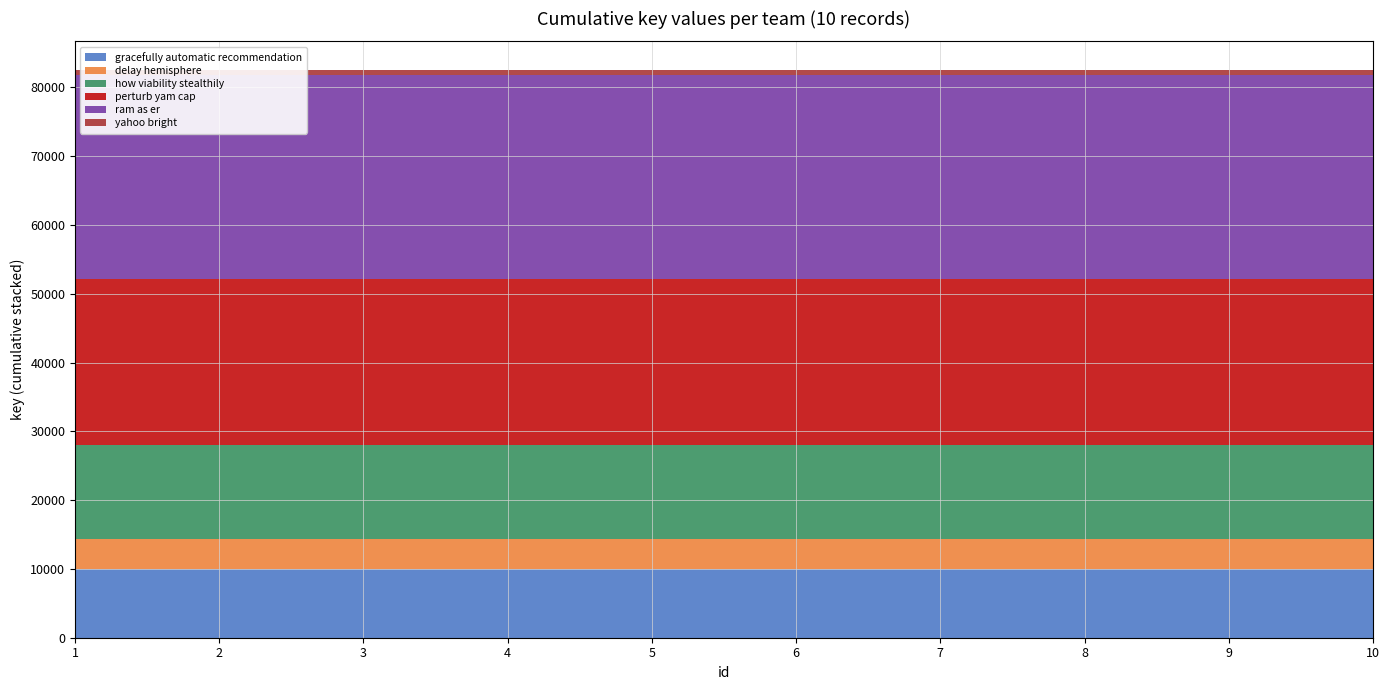

Reading right to left, what are all the values shown in this chart?

gracefully automatic recommendation: 10=10032	9=10032	8=10032	7=10032	6=10032	5=10032	4=10032	3=10032	2=10032	1=10032
delay hemisphere: 10=4334	9=4334	8=4334	7=4334	6=4334	5=4334	4=4334	3=4334	2=4334	1=4334
how viability stealthily: 10=13696	9=13696	8=13696	7=13696	6=13696	5=13696	4=13696	3=13696	2=13696	1=13696
perturb yam cap: 10=24102	9=24102	8=24102	7=24102	6=24102	5=24102	4=24102	3=24102	2=24102	1=24102
ram as er: 10=29592	9=29592	8=29592	7=29592	6=29592	5=29592	4=29592	3=29592	2=29592	1=29592
yahoo bright: 10=824	9=824	8=824	7=824	6=824	5=824	4=824	3=824	2=824	1=824